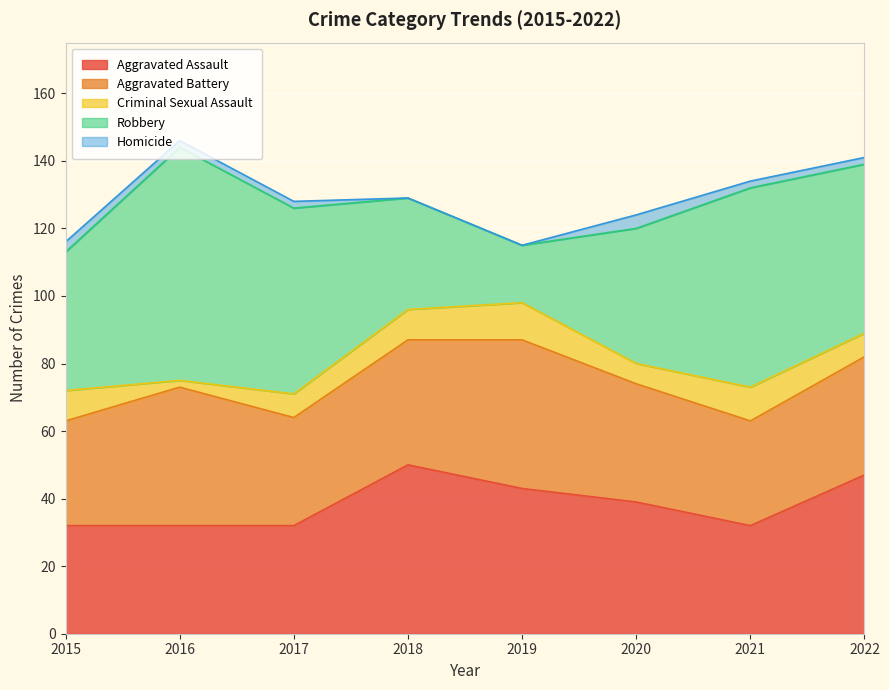

At which label is Homicide closest to 2?

2016